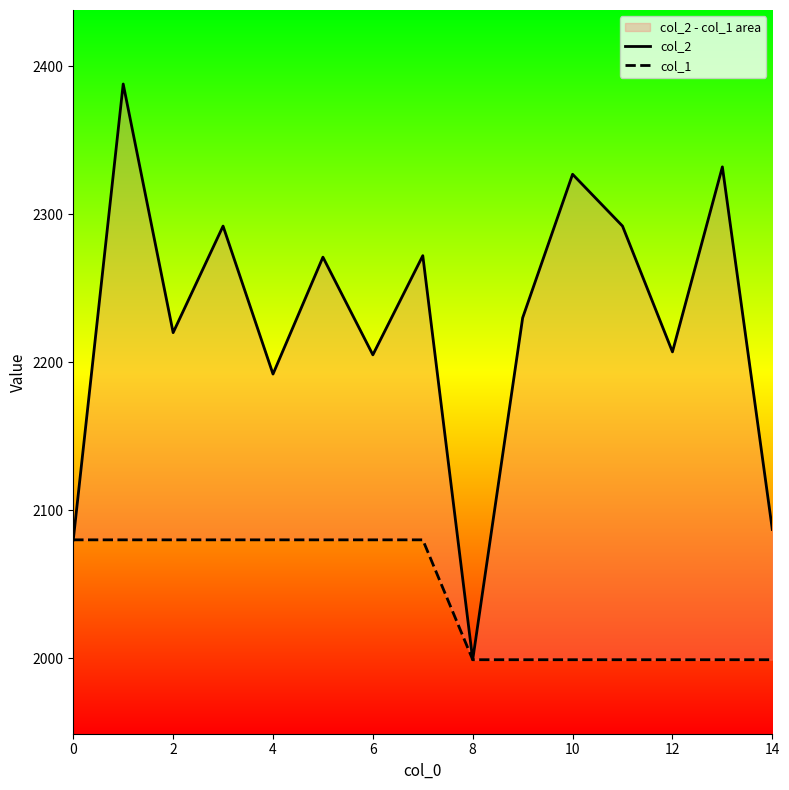

What are all the series names shown in the legend?

col_2, col_1